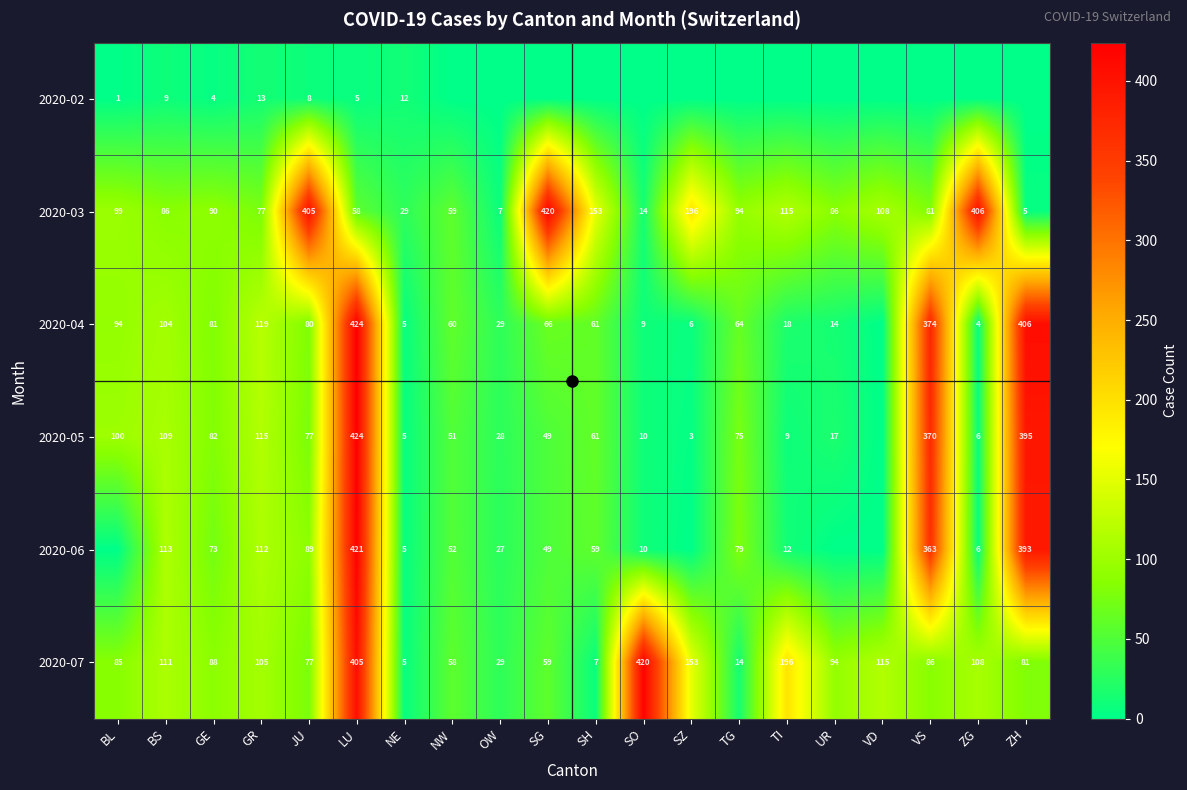

What is the total value across all series at GR?

541